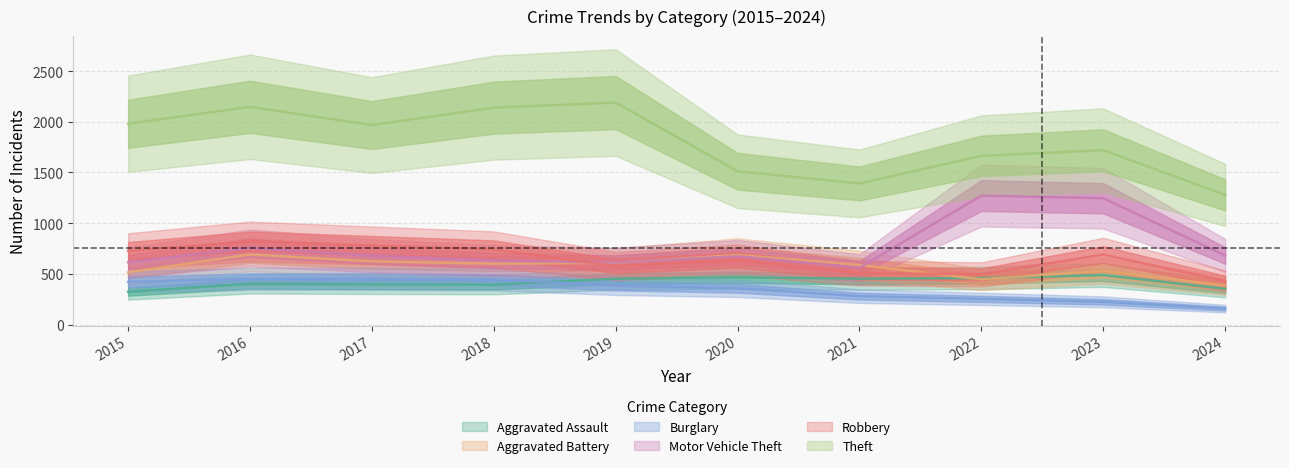

What is the difference between the Robbery values at 2019 and 2024?

147